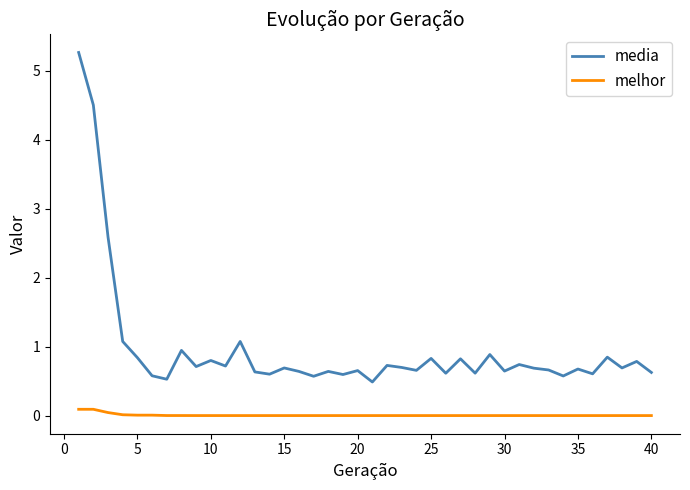

Which series has the largest range (max minus min)?

media